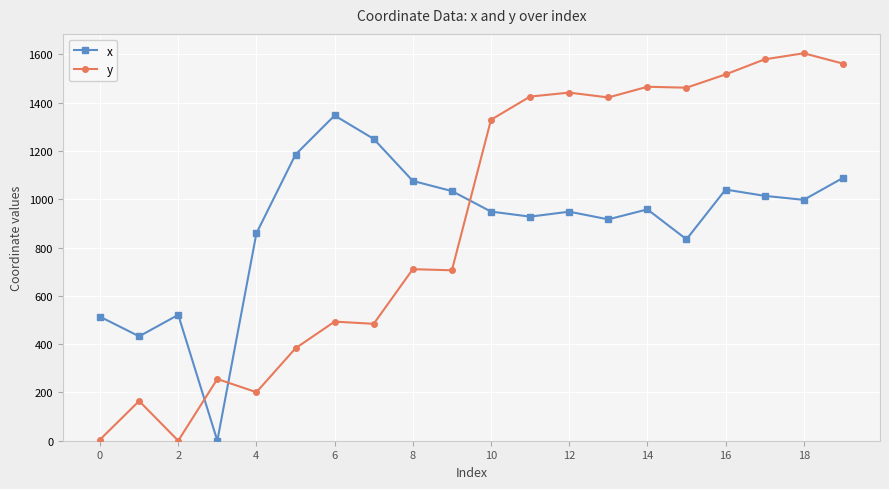

Which series has the largest total across all categories?

y